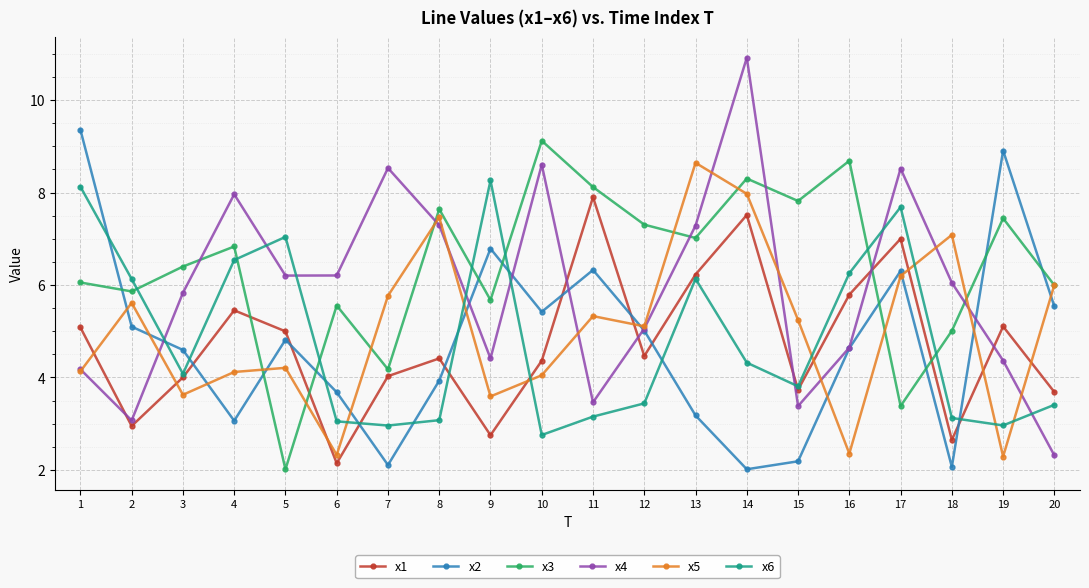

What is the sum of all x3 values?

128.4